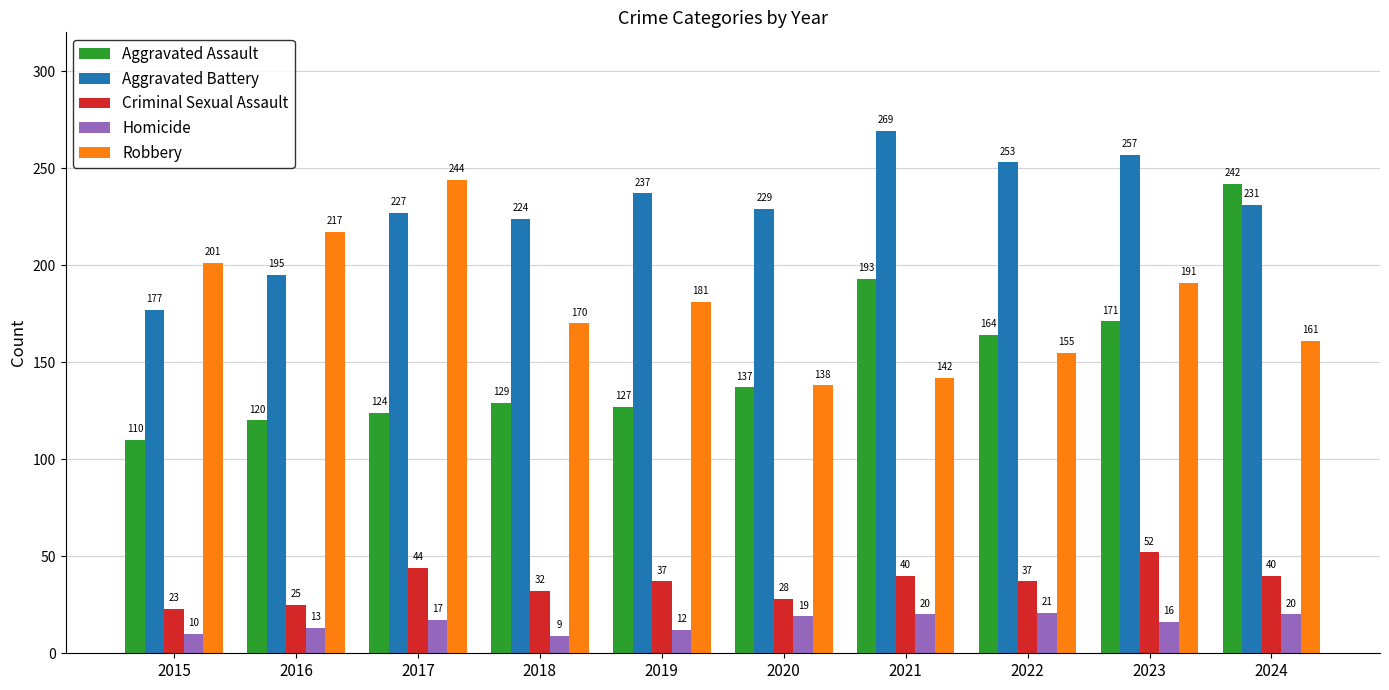

What is the total value across all series at 2020?

551